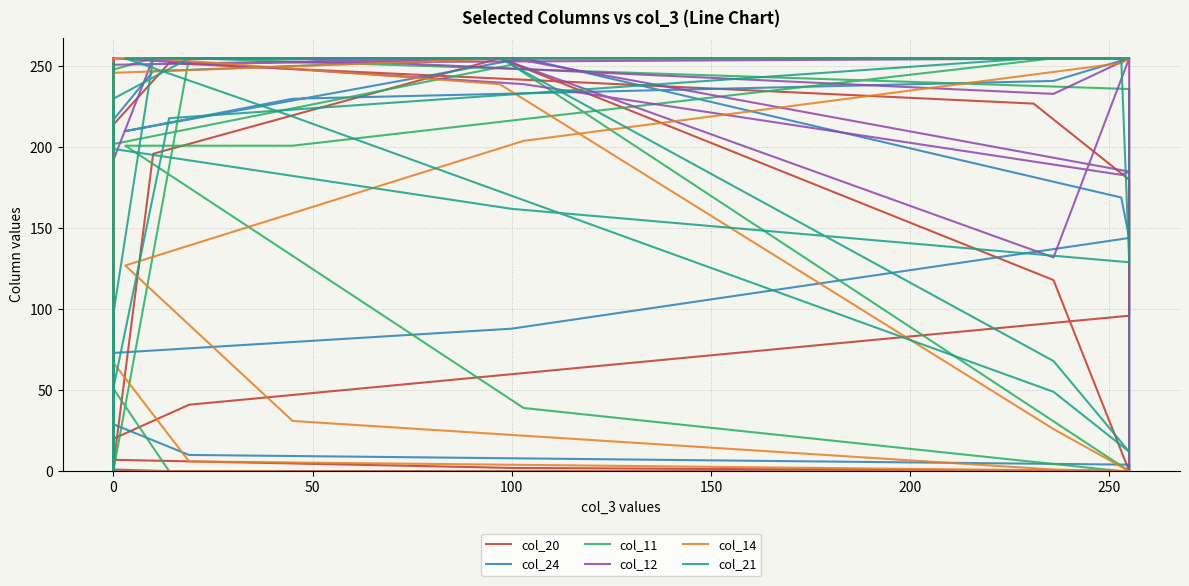

Does the chart display data point markers on the line(s)?

No